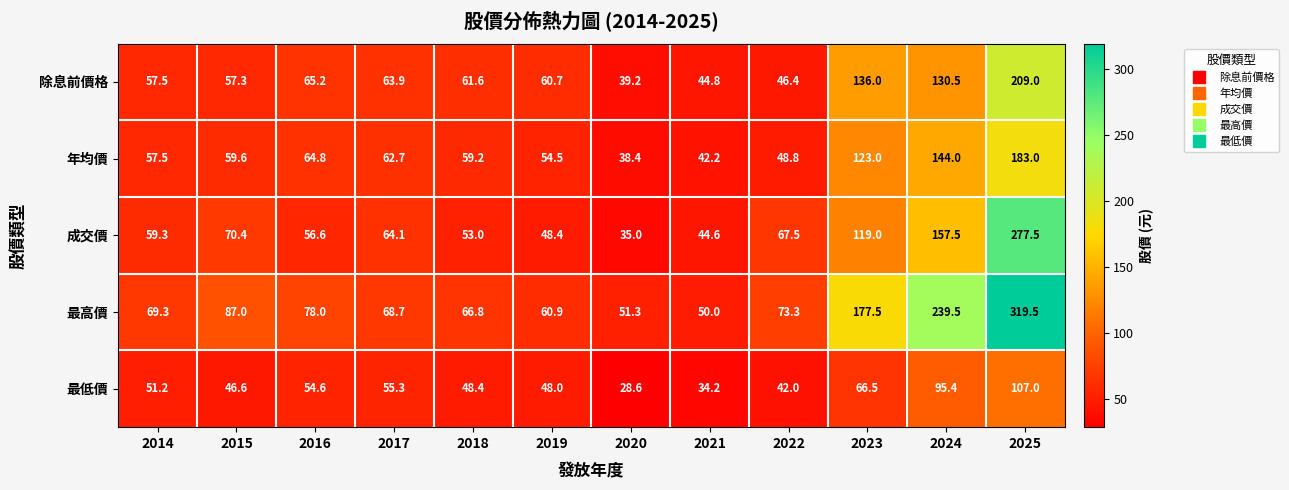

What is the maximum value shown in the chart?

319.5